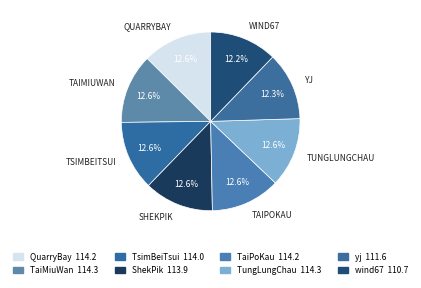

What is the change in value from TaiMiuWan to ShekPik?

-0.4